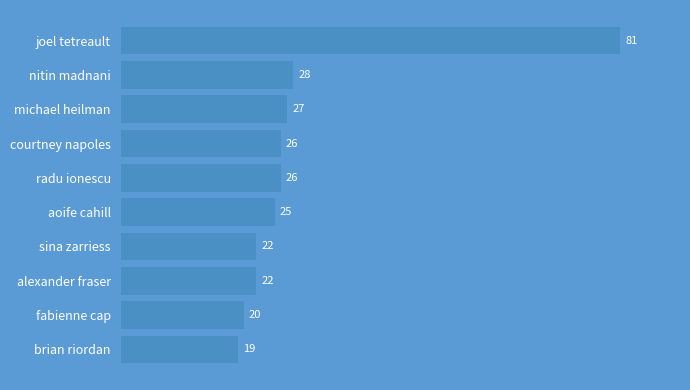

What is the ratio of the value at sina zarriess to the value at radu ionescu?

0.8